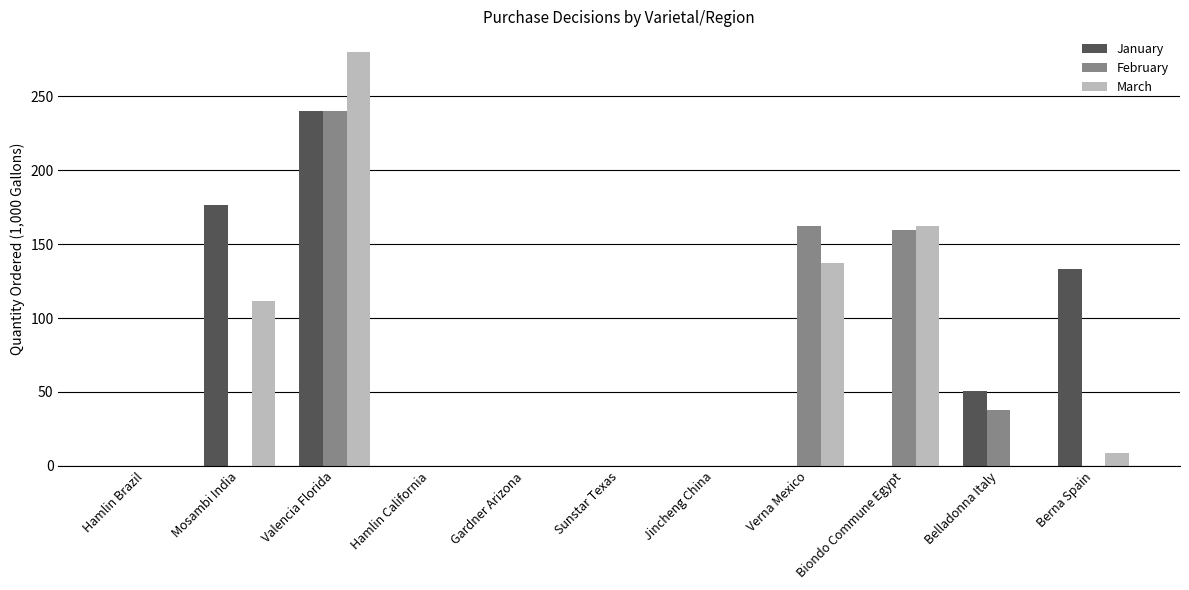

Count the number of data series in this chart.

3